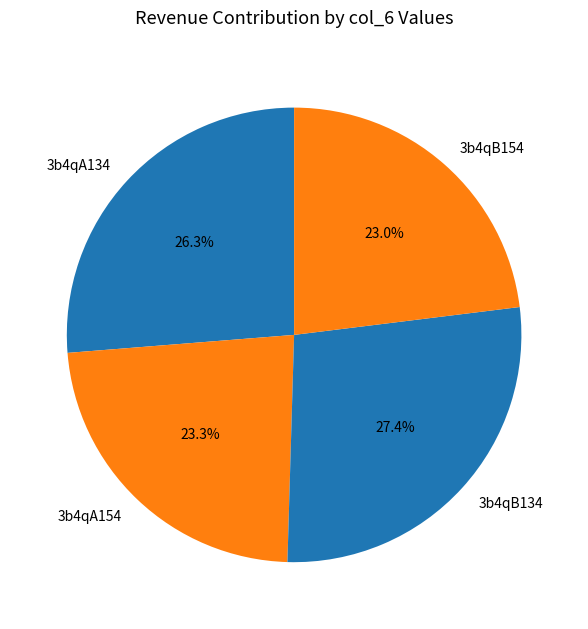

To the nearest percent, what percentage of the pie is 3b4qB134?

27%